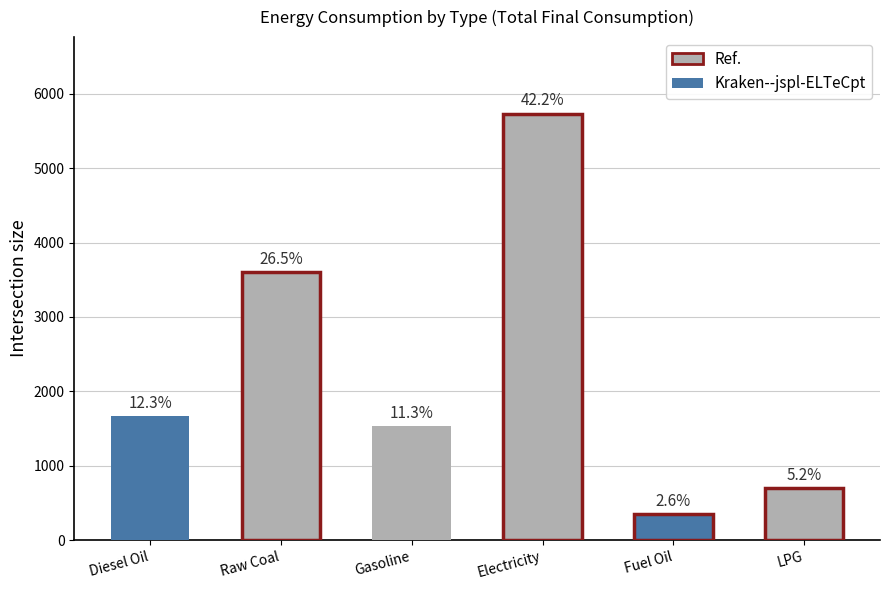

Is it true that the value at Raw Coal is 3602.0?

True